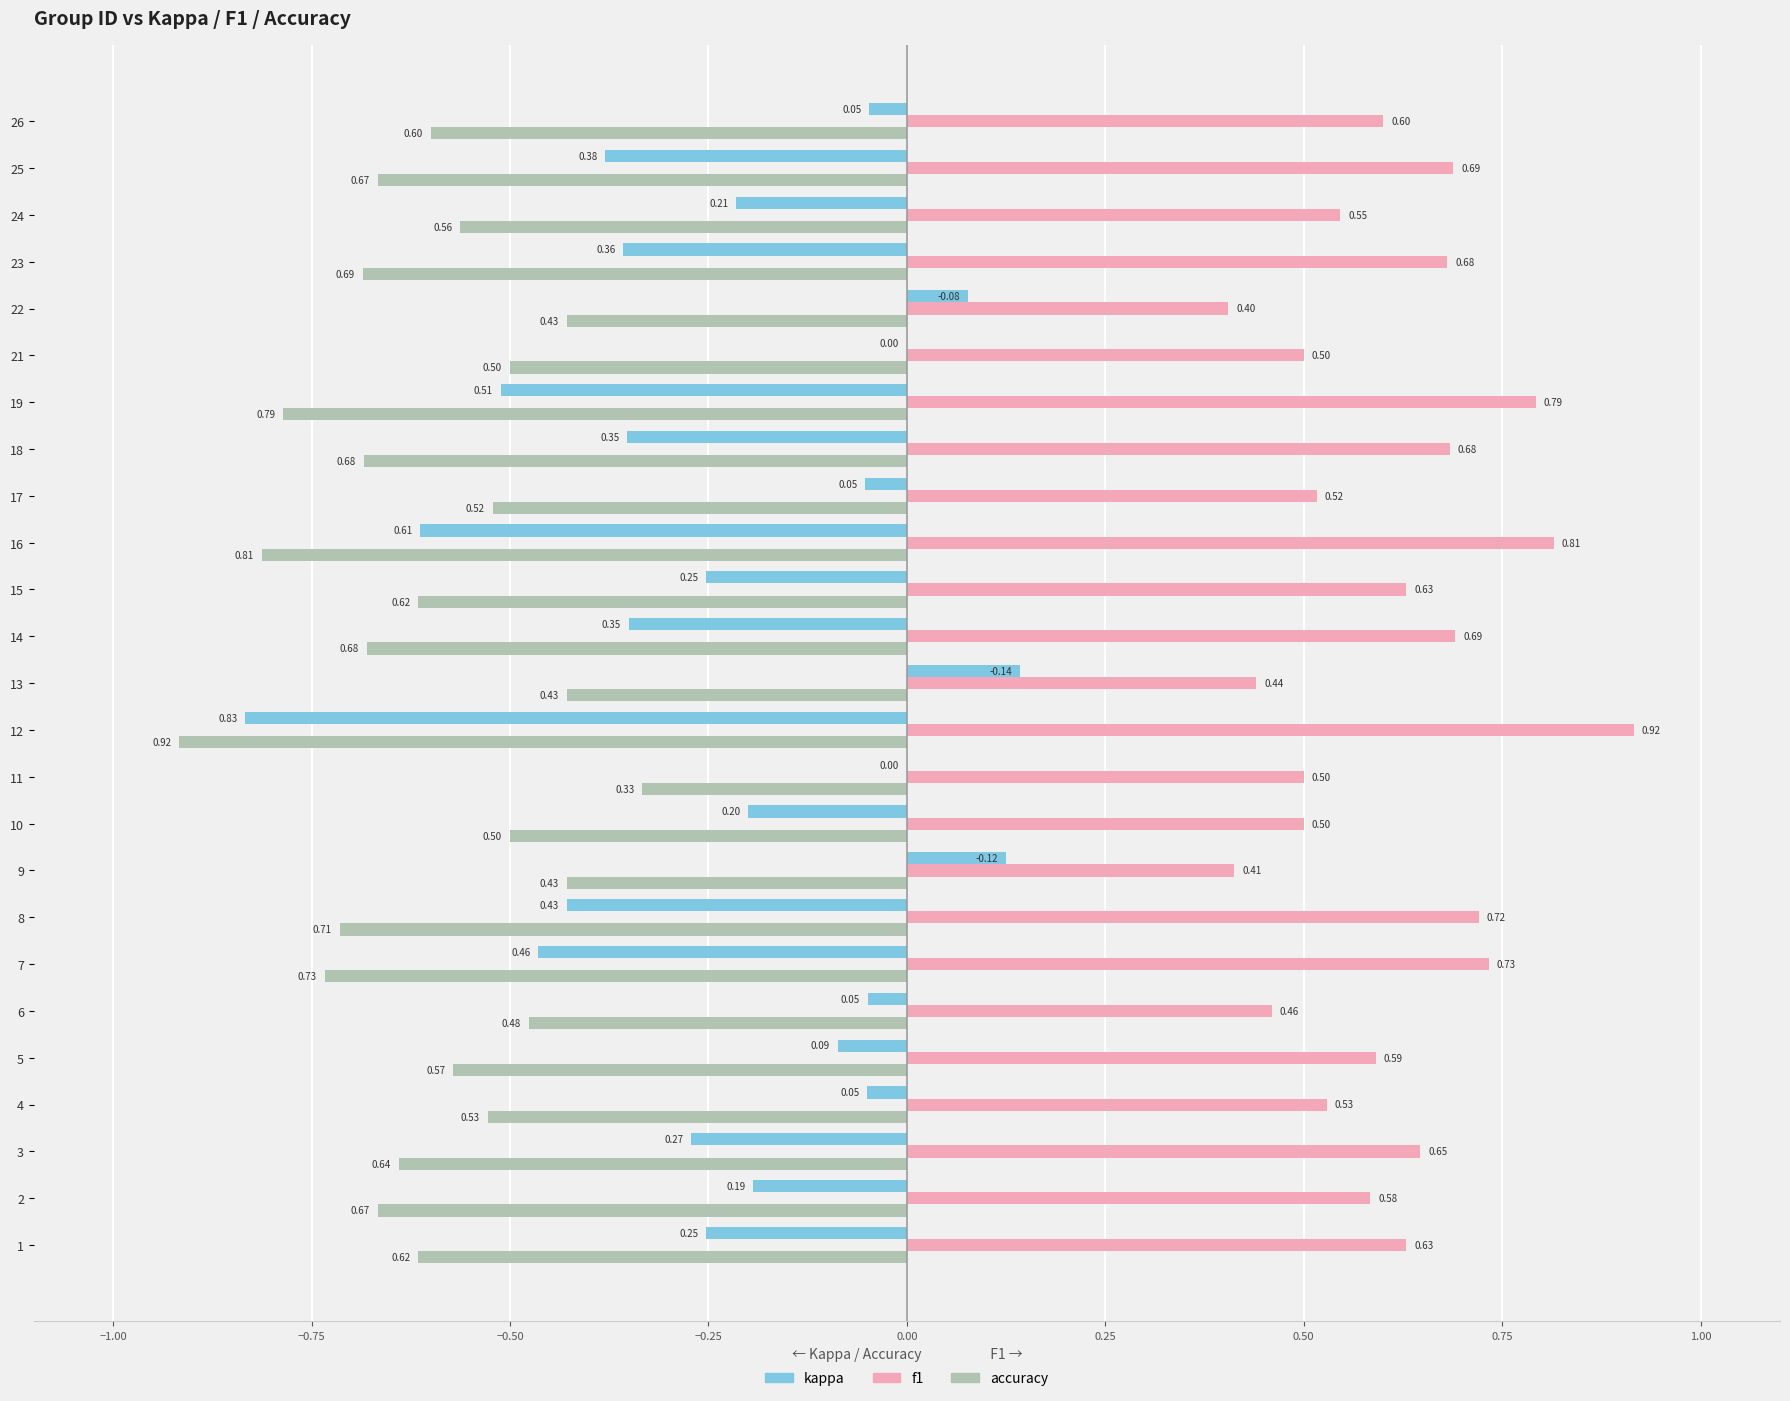

What is the sum of all kappa values?

-5.6